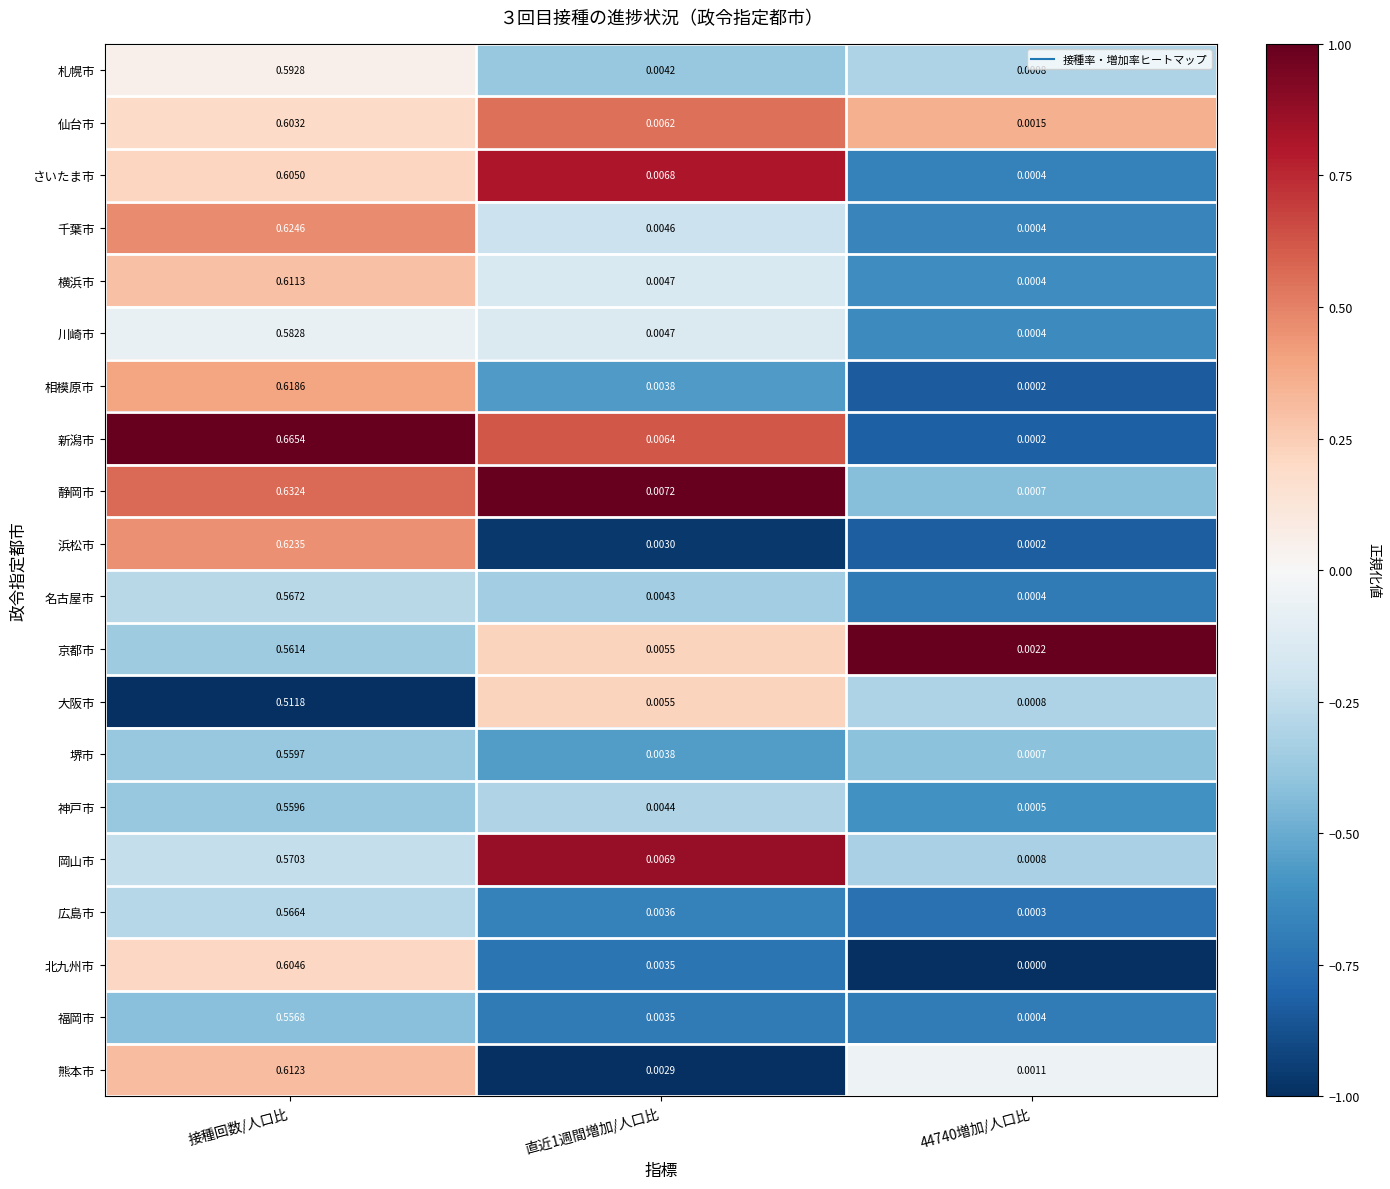

At which category is the sum across all series the highest?

接種回数/人口比